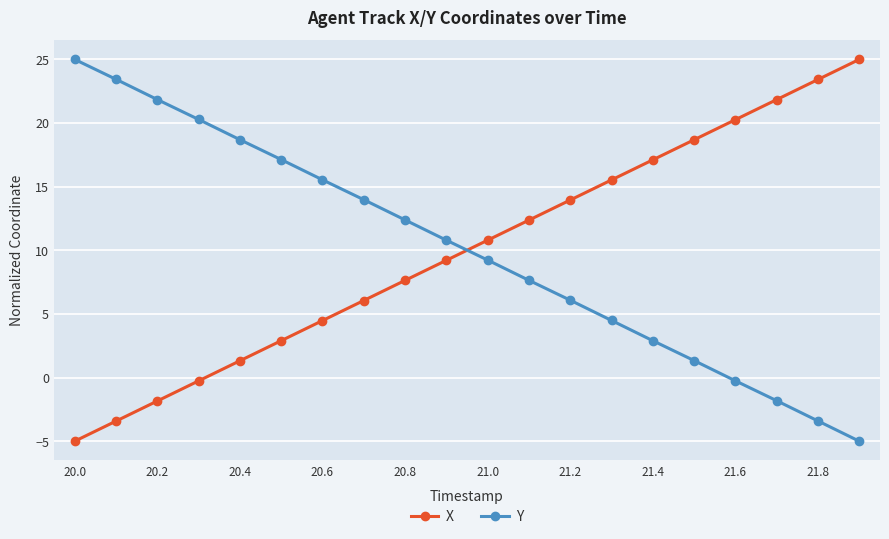

True or false: X has more than 0 interior local peaks.

False